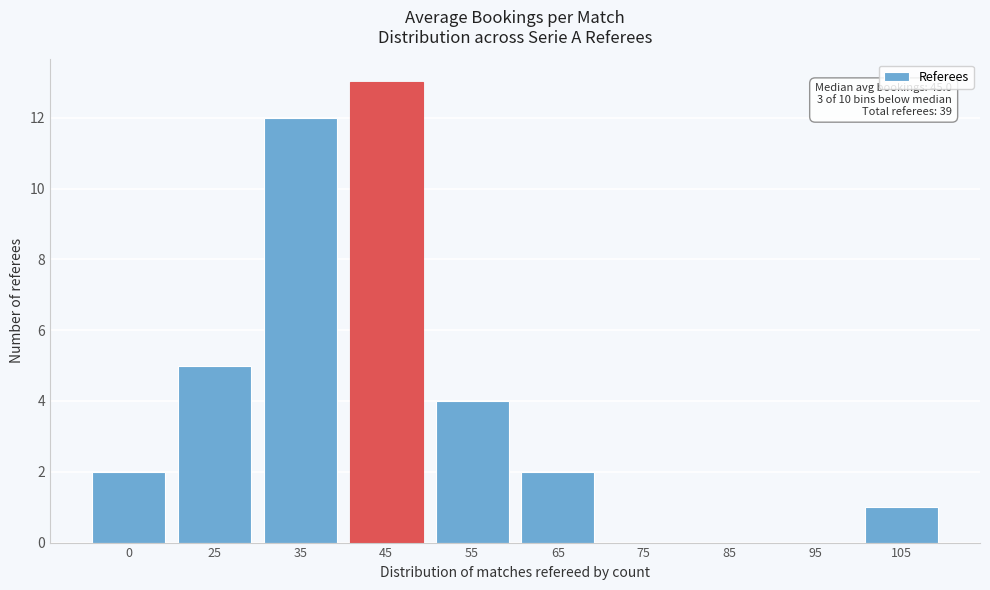

Reading right to left, transcribe all the data shown in this chart.

105=1	95=0	85=0	75=0	65=2	55=4	45=13	35=12	25=5	0=2